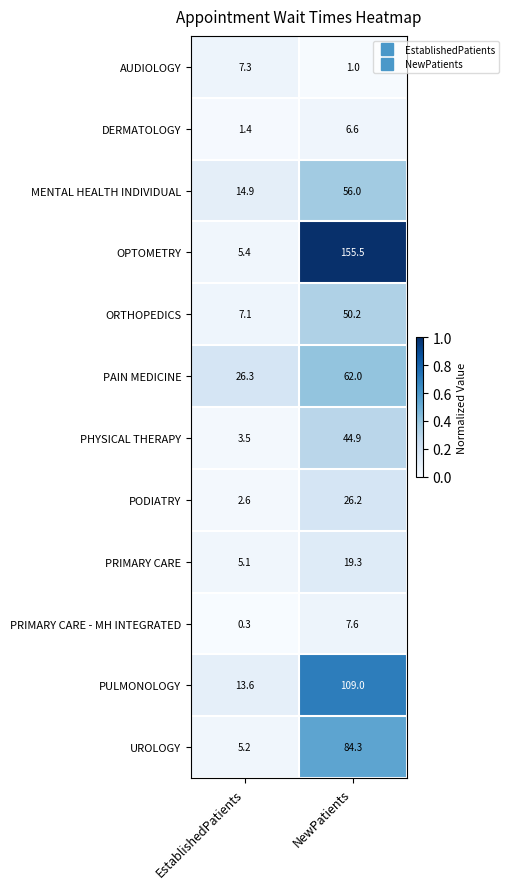

Is it true that ORTHOPEDICS equals 4.1 at EstablishedPatients?

False